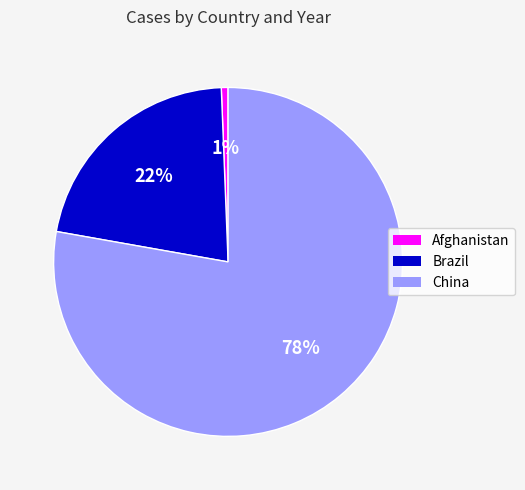

To the nearest percent, what is the average slice percentage?

33%